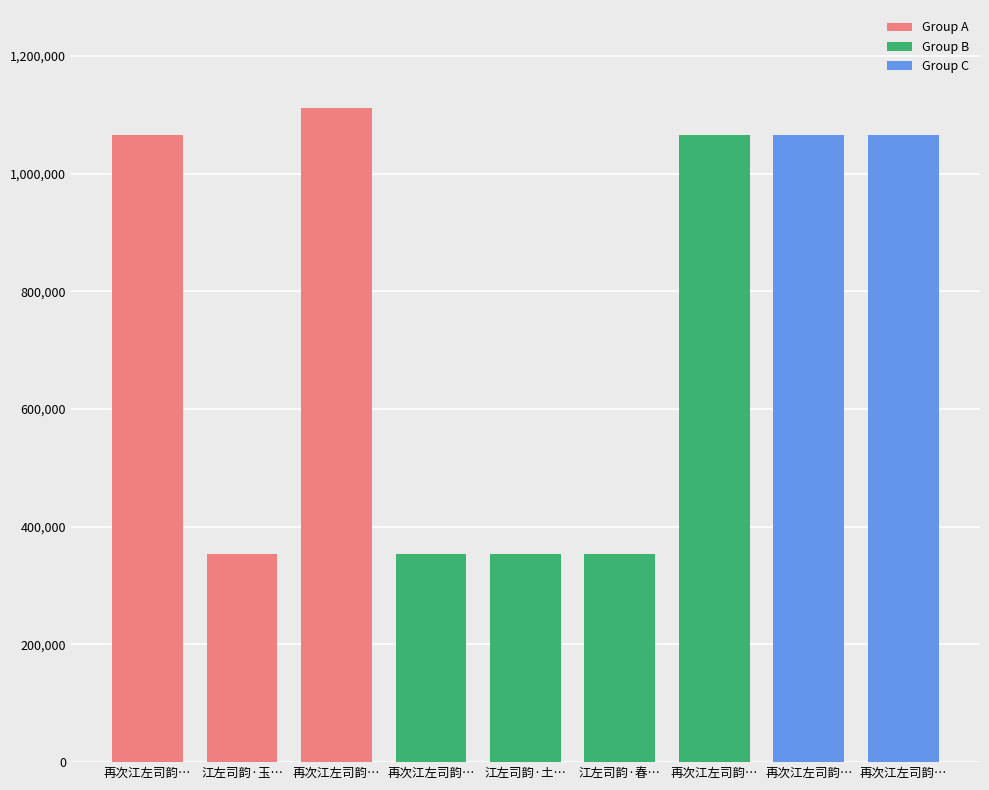

Are the bars grouped side by side (vs. stacked)?

No